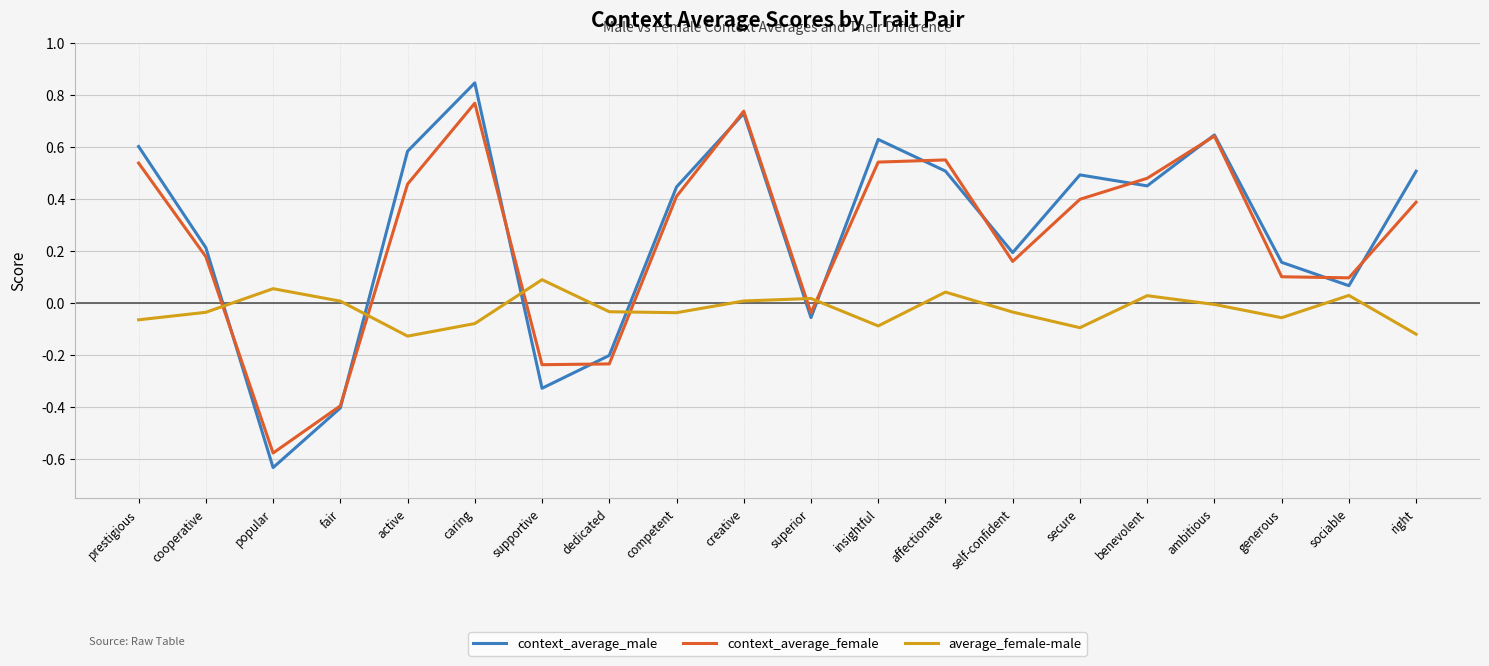

At which category is the sum across all series the highest?

caring